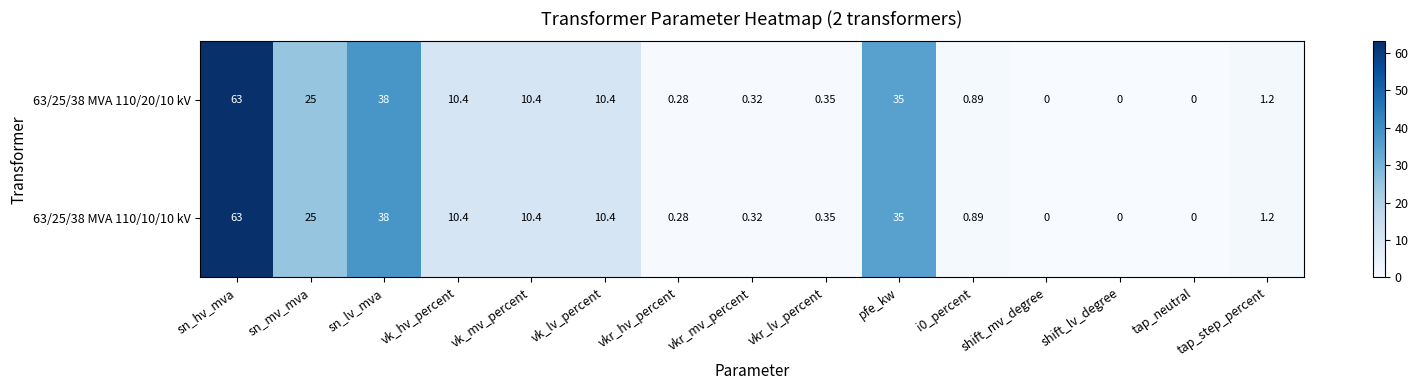

Which category has the highest value in the 63/25/38 MVA 110/20/10 kV series?

sn_hv_mva